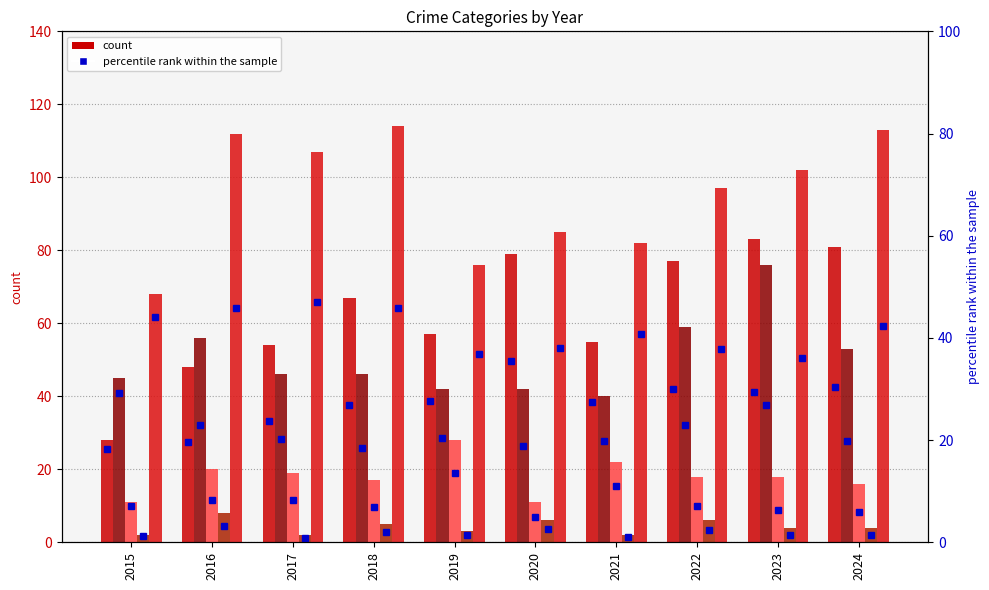

Where is Robbery nearest to the value 91?

2020